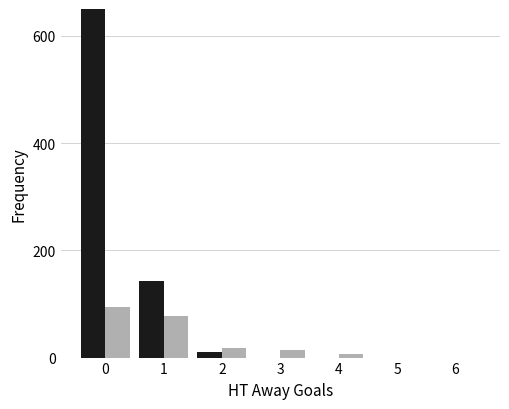

Which series has the widest spread of values?

HT Away Goals Freq